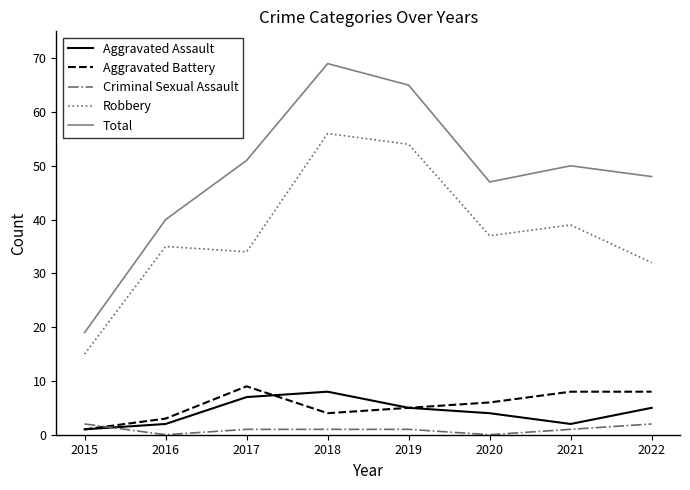

Read the Total value at 2020.

47